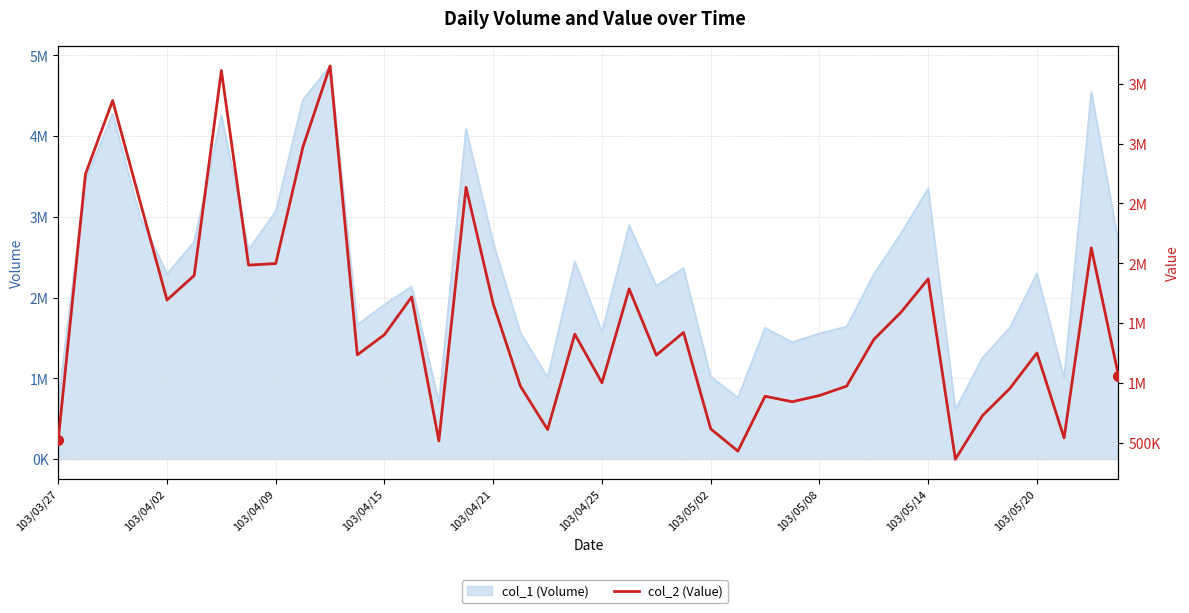

What position from the left is 38?

39